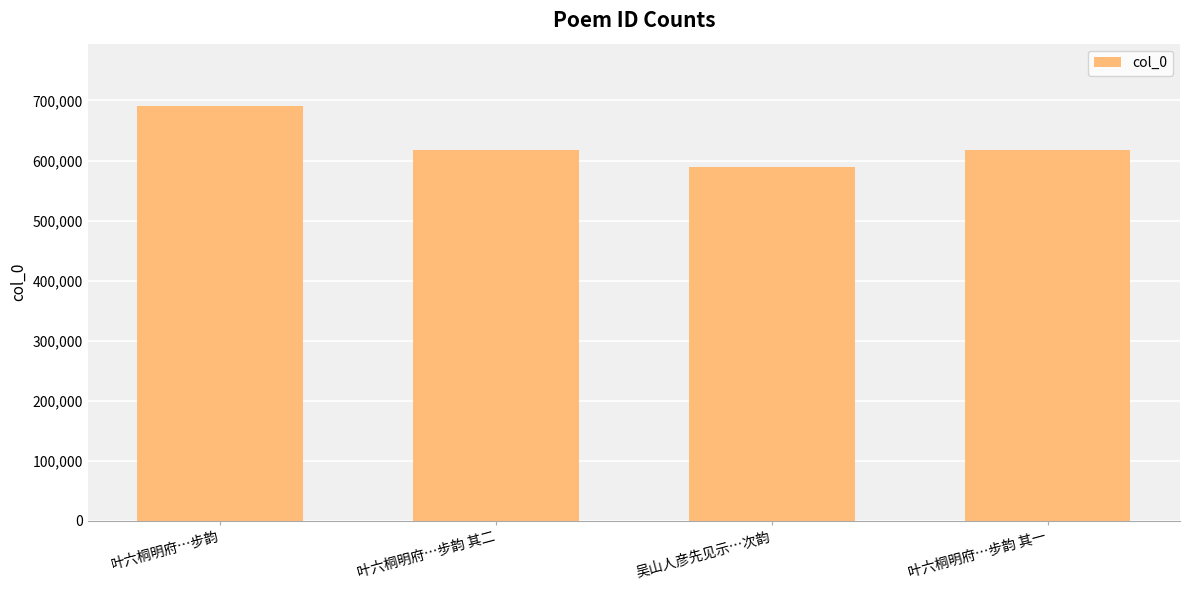

What is the label of the 1st bar from the left?

叶六桐明府…步韵